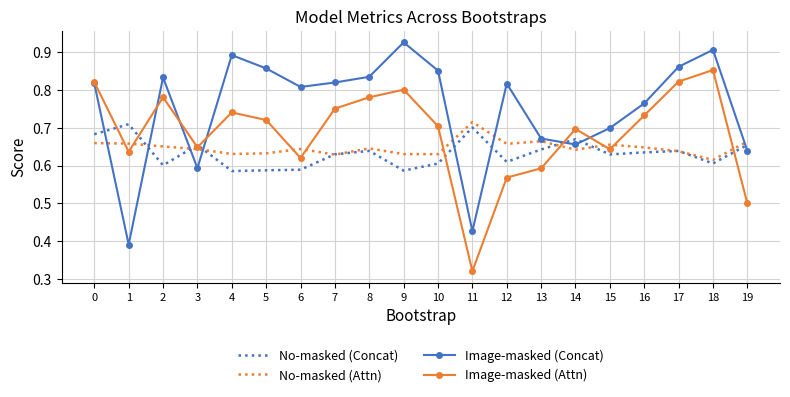

What is the spread (max minus min) of values at 7?

0.2